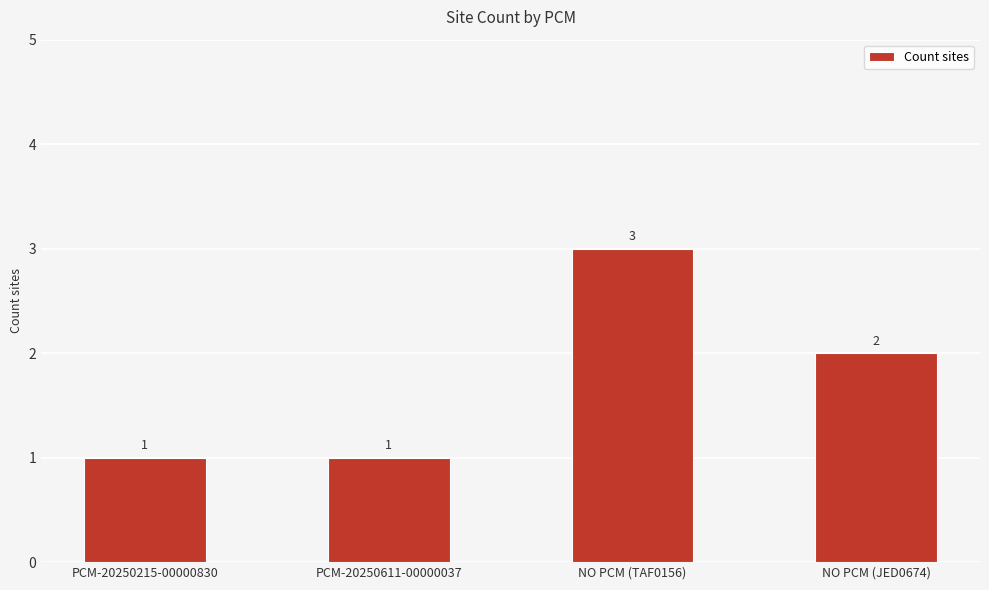

Are the bars horizontal?

No